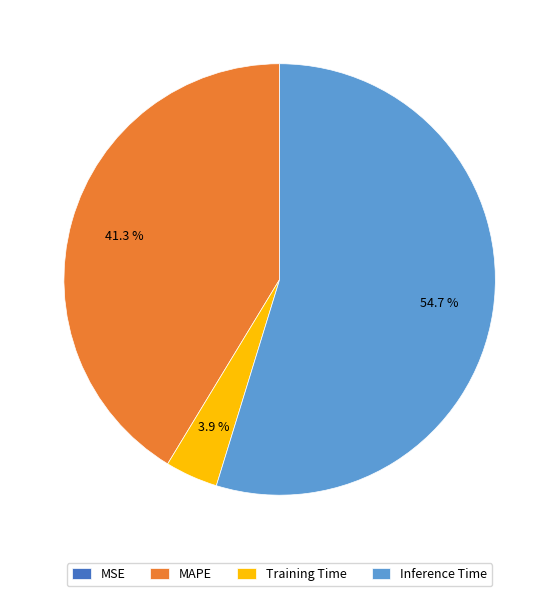

Which has a higher value, Inference Time or Training Time?

Inference Time